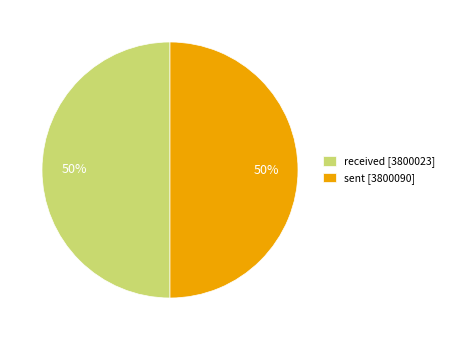

The received slice represents 35% of the pie. True or false?

False